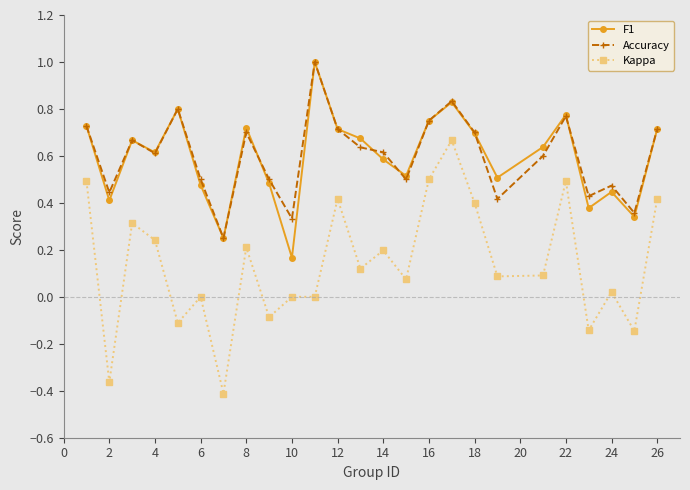

True or false: F1 and Kappa cross at least once.

False